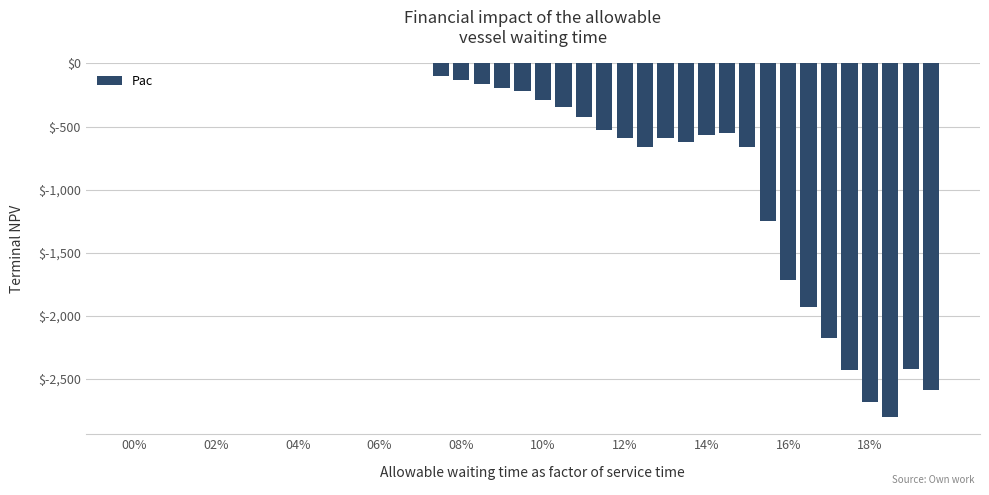

What is the sum of all values?

-26622